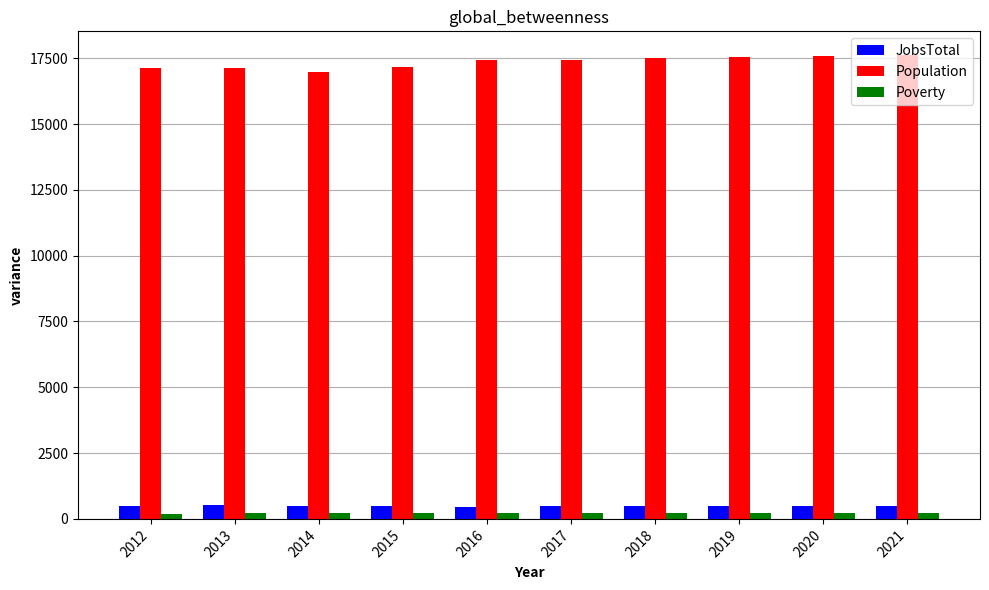

How many groups of bars are there?

10